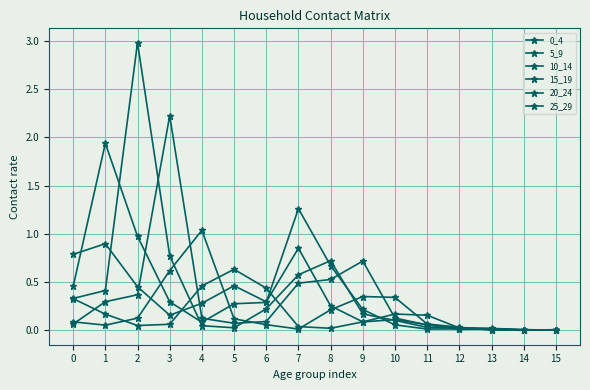

Which has a higher value, 12 or 9?

9